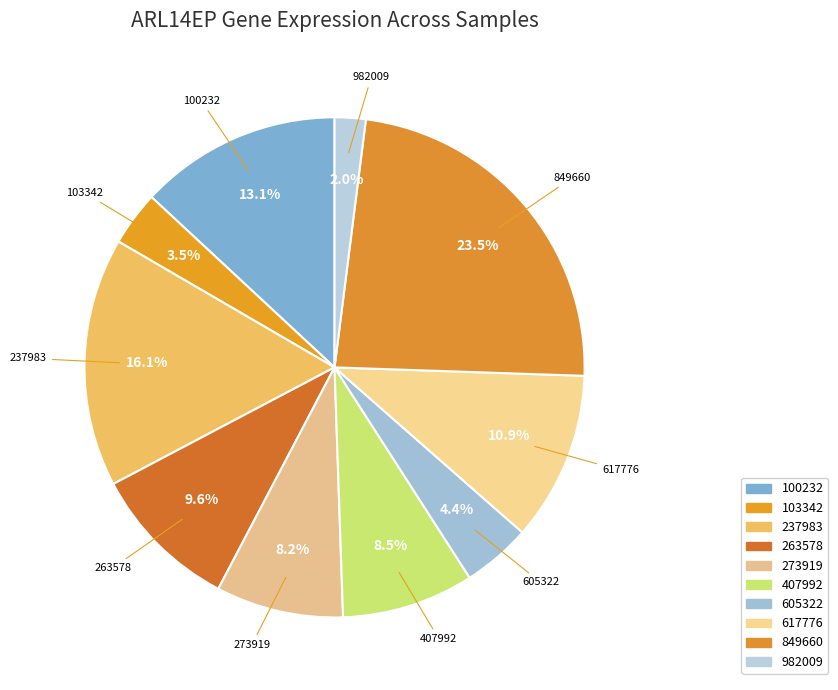

Count the number of slices in the pie.

10